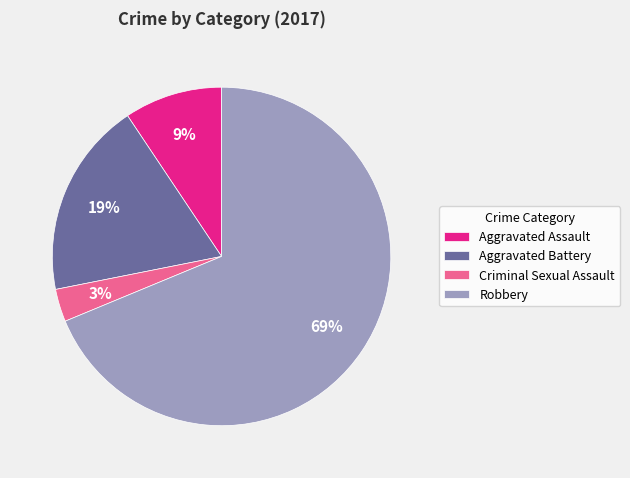

To the nearest percent, what is the difference between the Aggravated Battery and Criminal Sexual Assault slice percentages?

16%